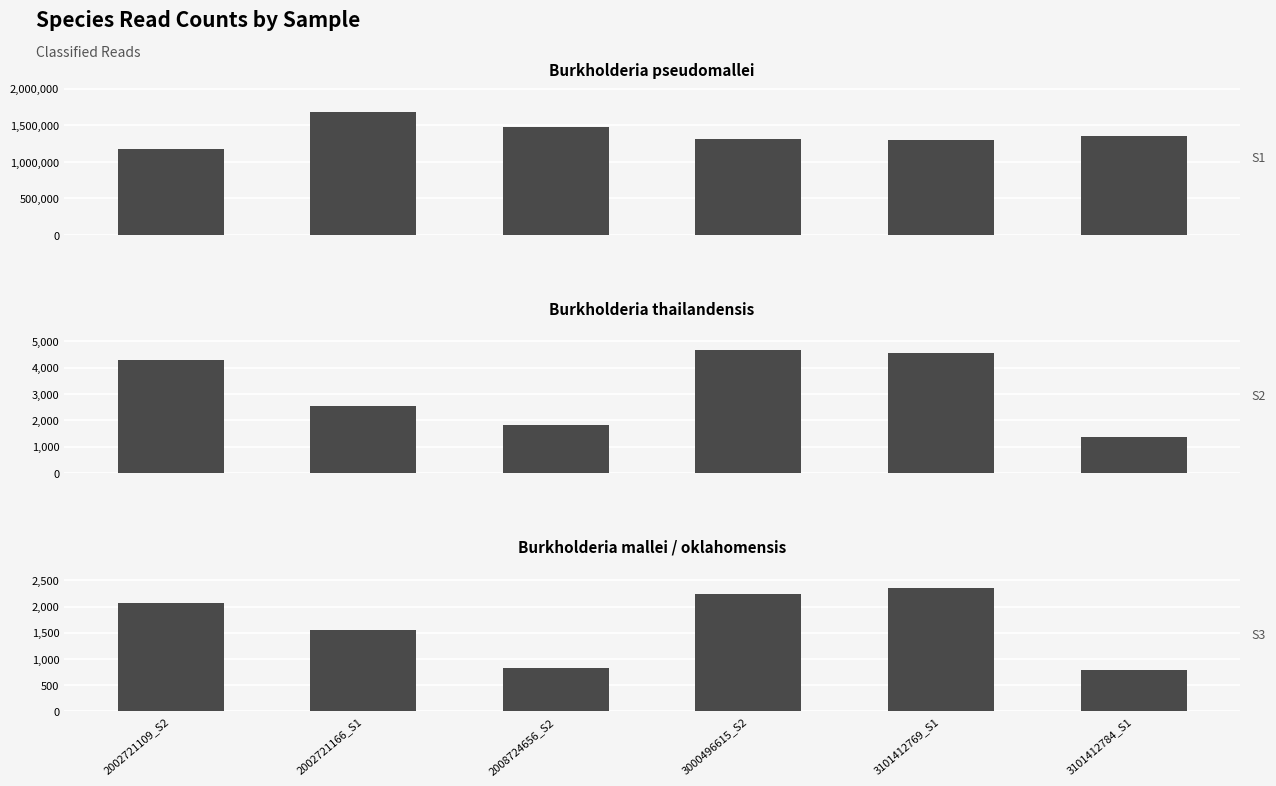

Rank the series at 3101412769_S1 from highest to lowest value.

Burkholderia pseudomallei, Burkholderia thailandensis, Burkholderia mallei / oklahomensis